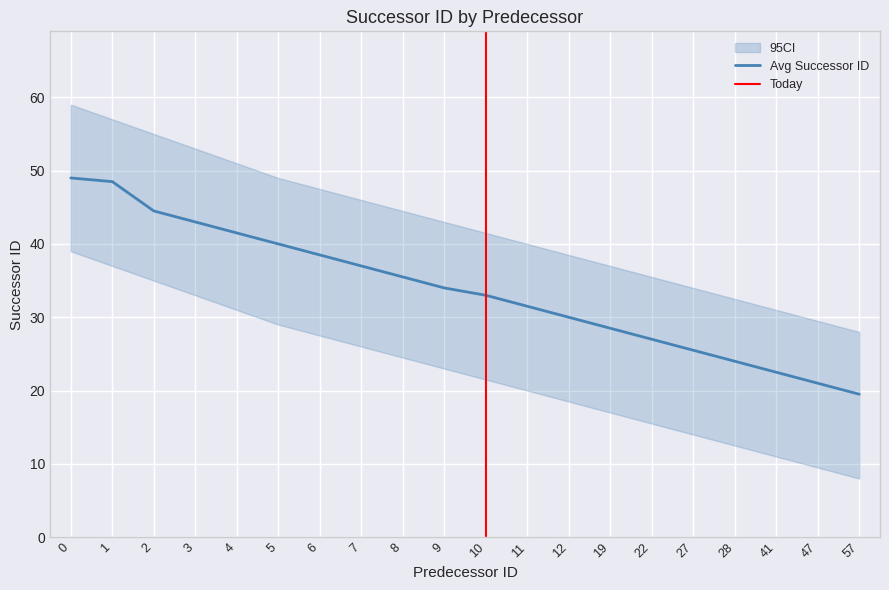

What is the difference between the ci_lower values at 2 and 19?

18.0